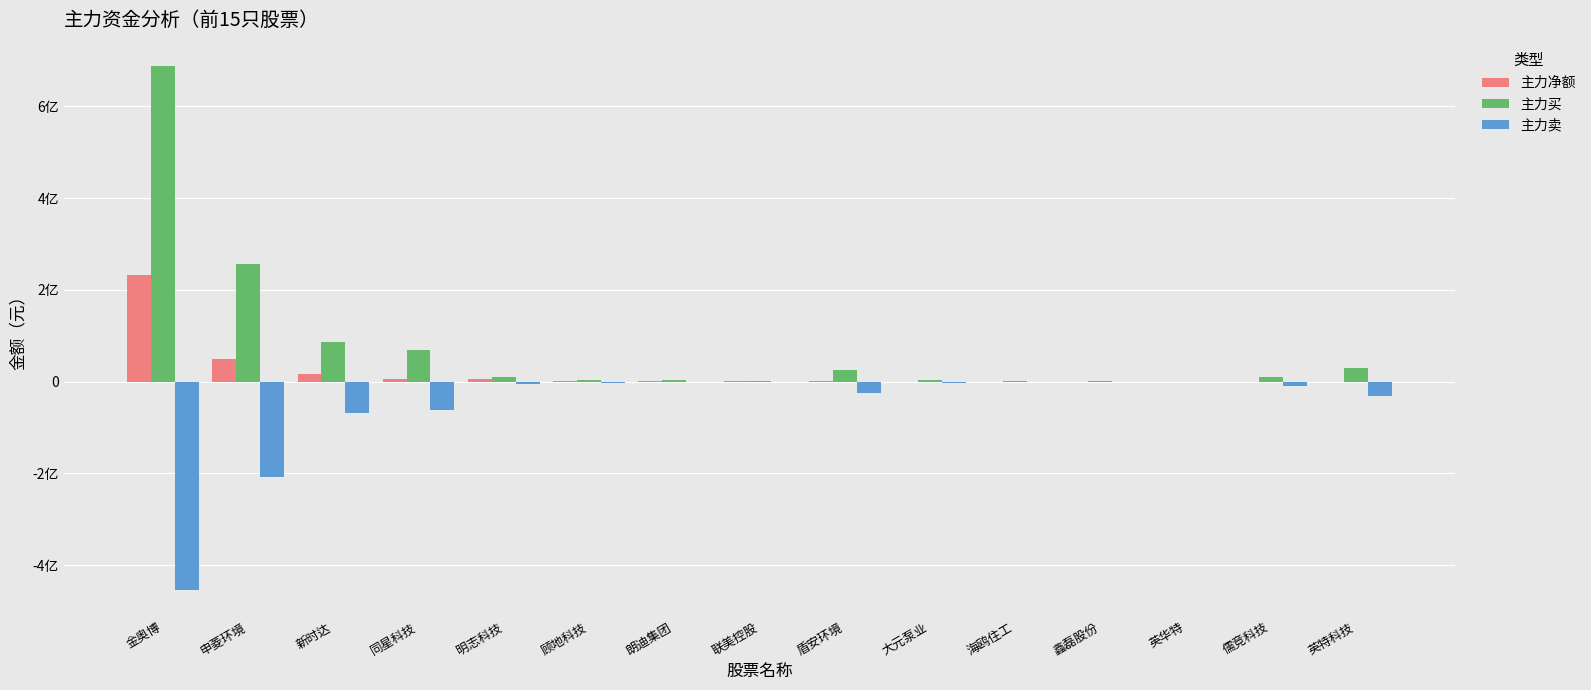

At which label does 主力卖 reach its minimum?

金奥博